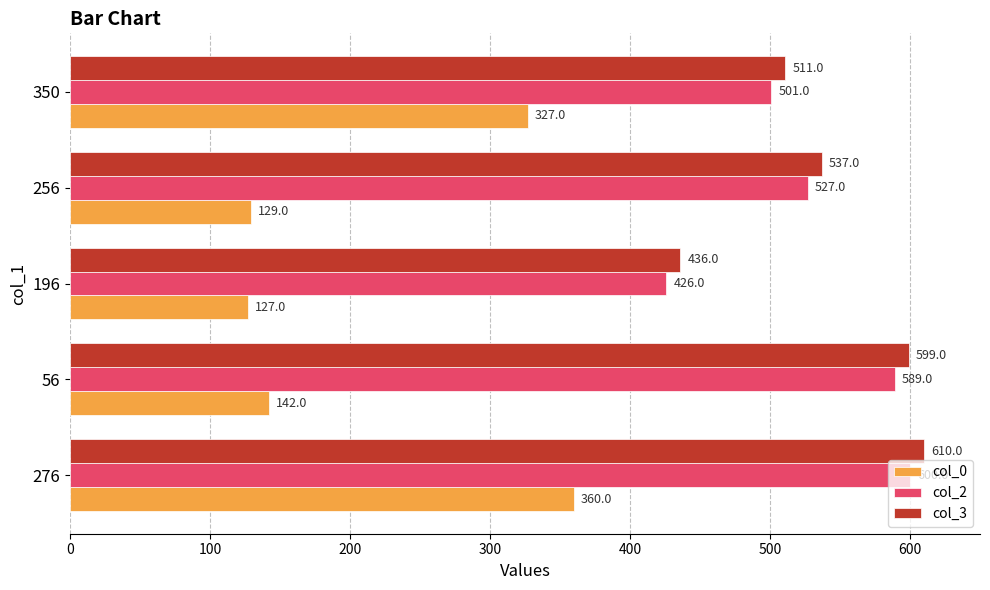

What is the minimum value shown in the chart?

127